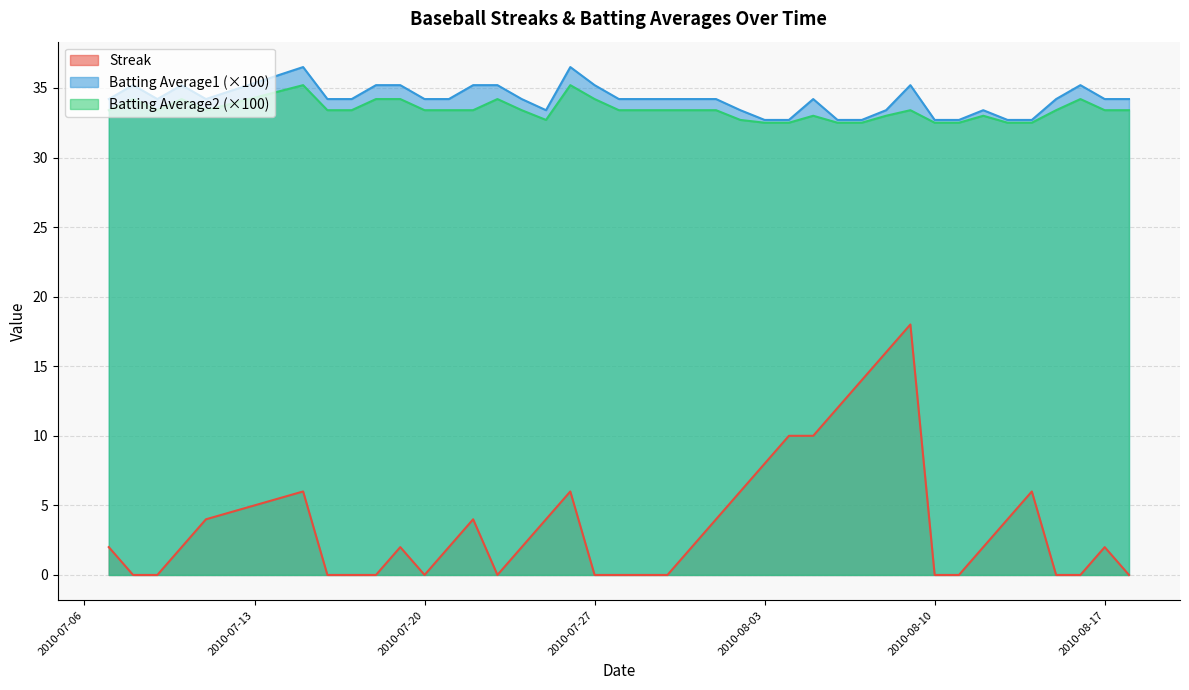

How many interior local valleys does the Batting Average1 series have?

3